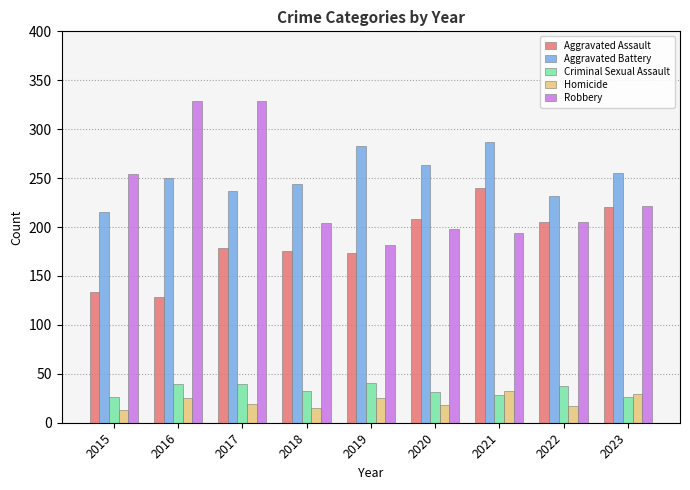

Which series has the largest total across all categories?

Aggravated Battery